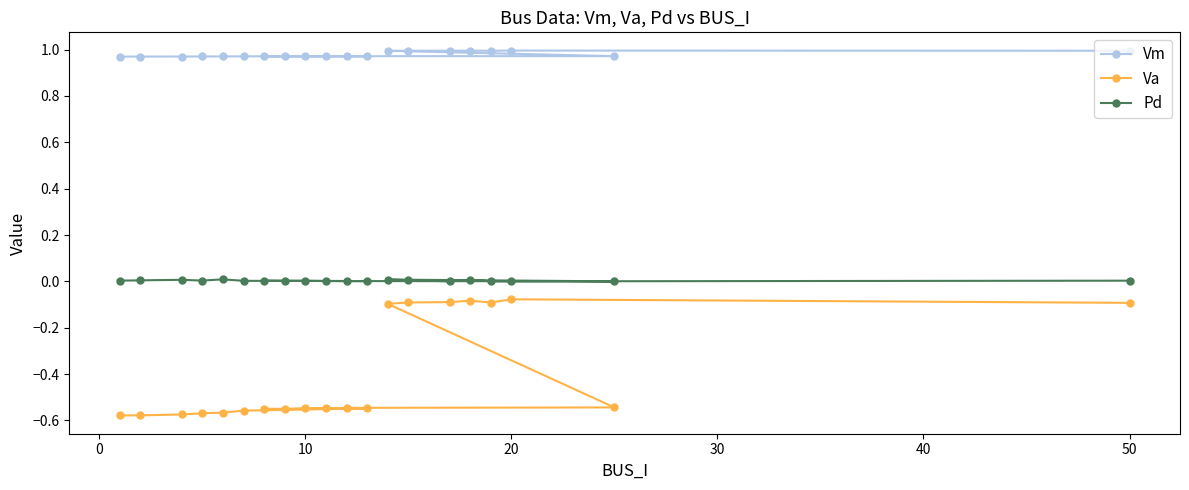

True or false: Vm and Va intersect in this chart.

False